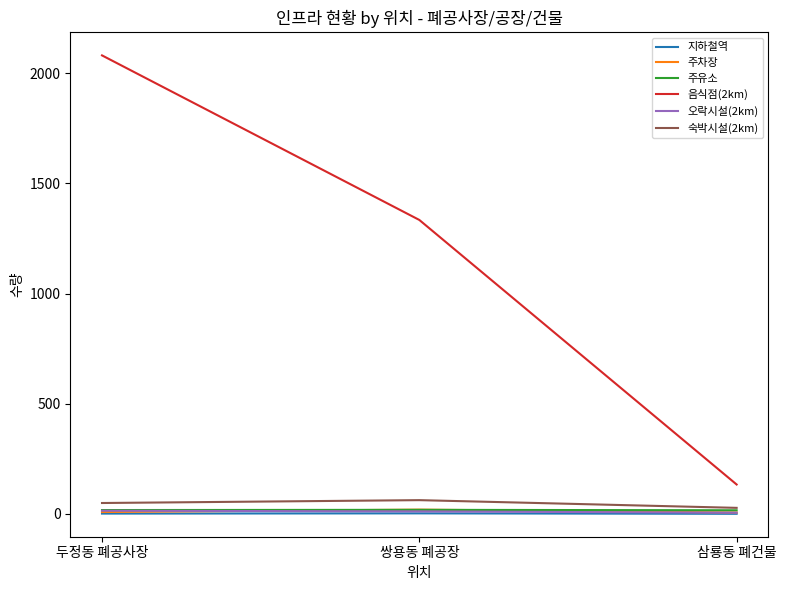

What is the greatest value displayed?

2081